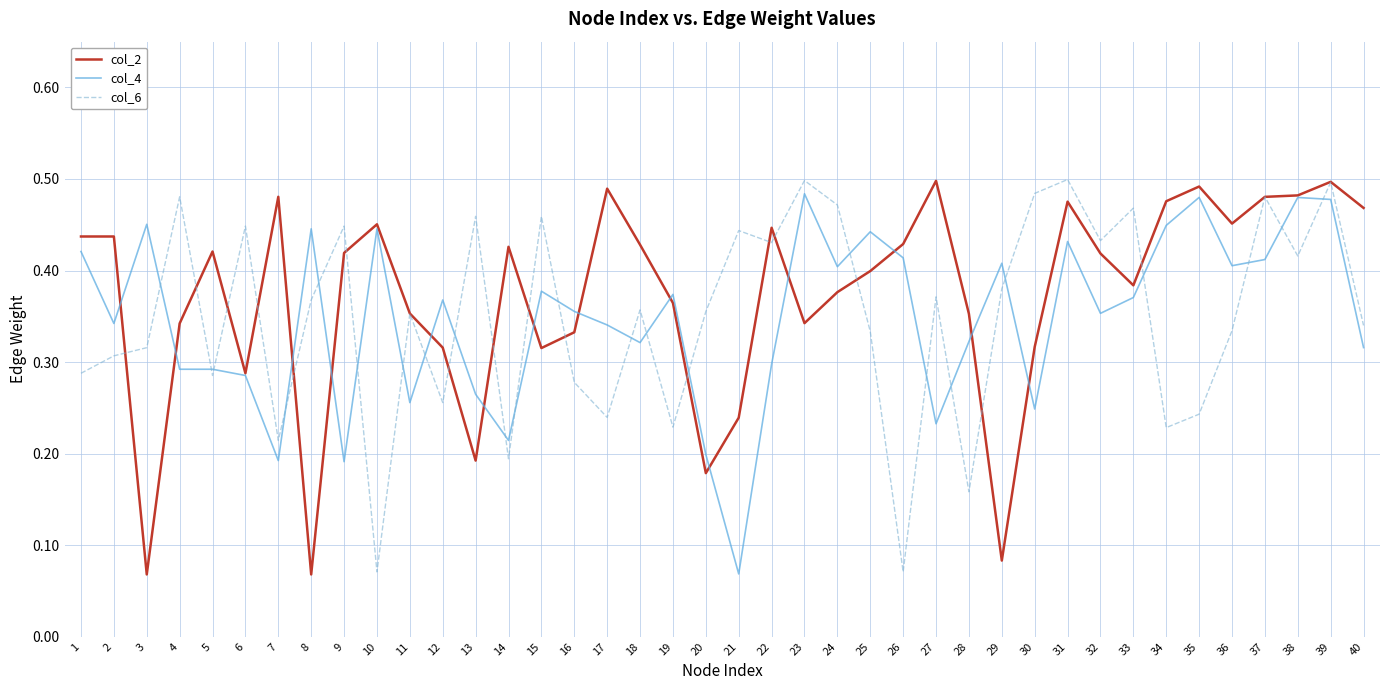

Between 22 and 25, which series saw the biggest shift?

col_4